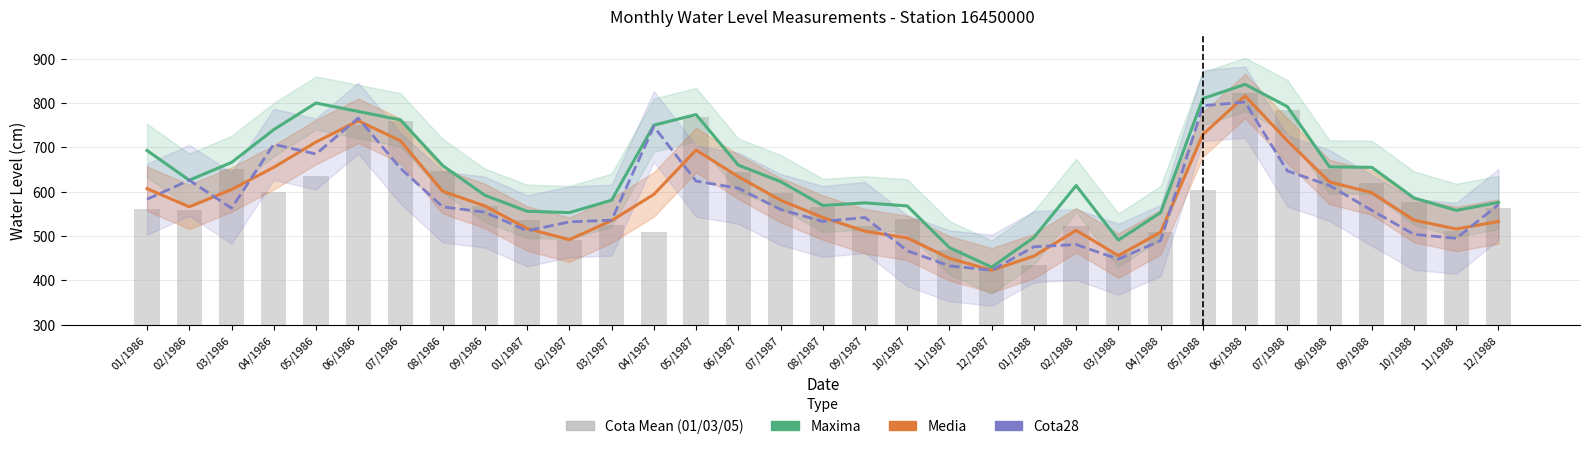

Are the bars horizontal?

No